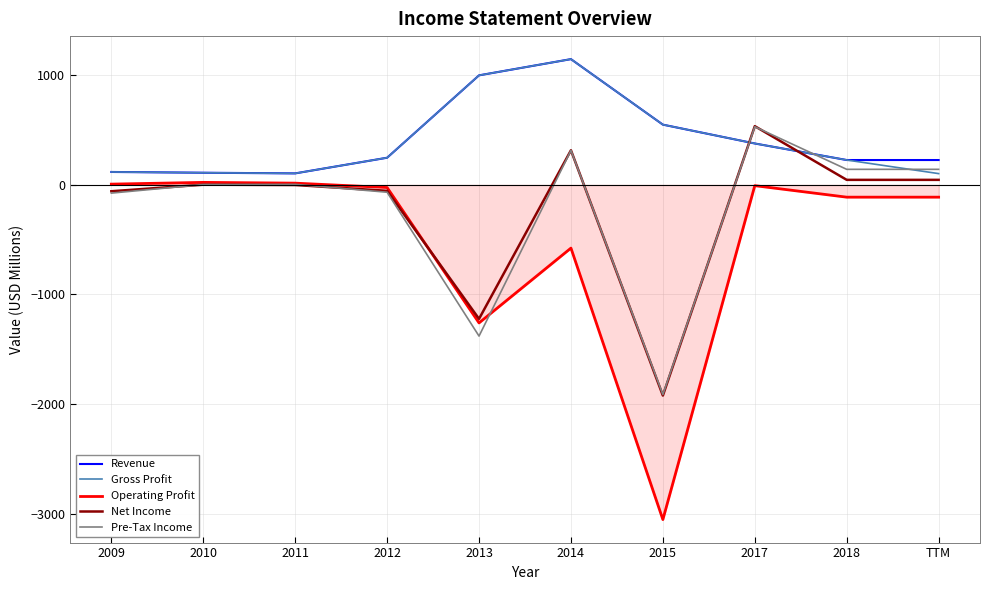

What are all the series names shown in the legend?

Revenue, Gross Profit, Operating Profit, Net Income, Pre-Tax Income